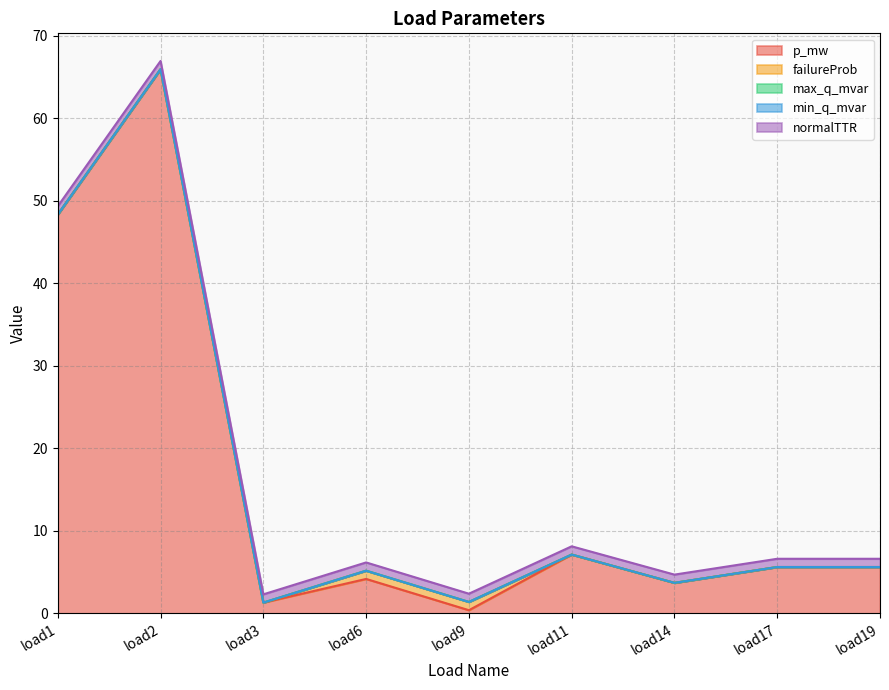

How many series are shown in this chart?

5